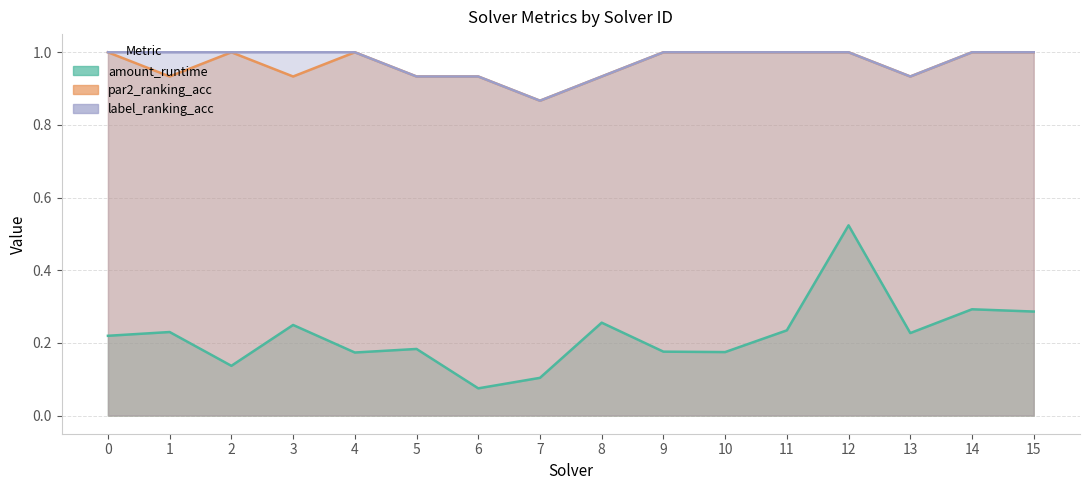

Reading right to left, extract all data points from this chart.

amount_runtime: 0.3	0.3	0.2	0.5	0.2	0.2	0.2	0.3	0.1	0.1	0.2	0.2	0.2	0.1	0.2	0.2
par2_ranking_acc: 1.0	1.0	0.9	1.0	1.0	1.0	1.0	0.9	0.9	0.9	0.9	1.0	0.9	1.0	0.9	1.0
label_ranking_acc: 1.0	1.0	0.9	1.0	1.0	1.0	1.0	0.9	0.9	0.9	0.9	1.0	1.0	1.0	1.0	1.0